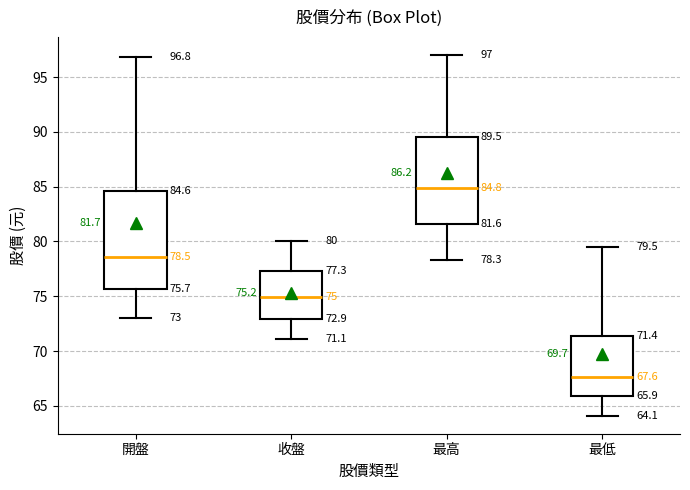

Comparing the boxes themselves (not the whiskers), which one is the tallest?

開盤